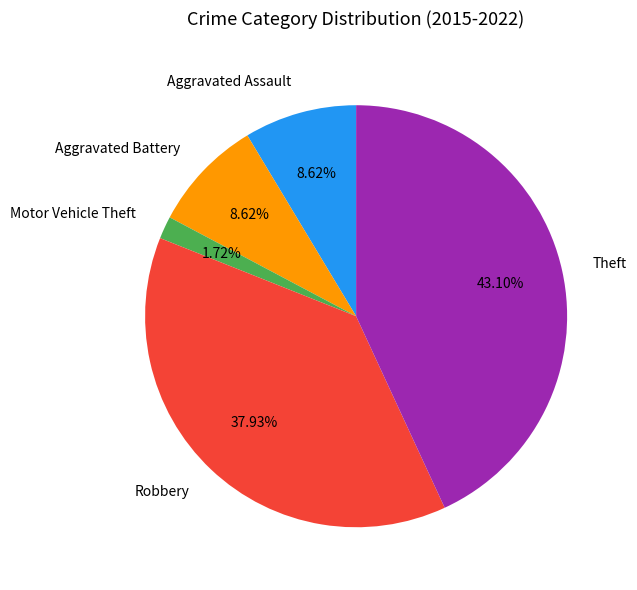

To the nearest percent, what is the average slice percentage?

20%